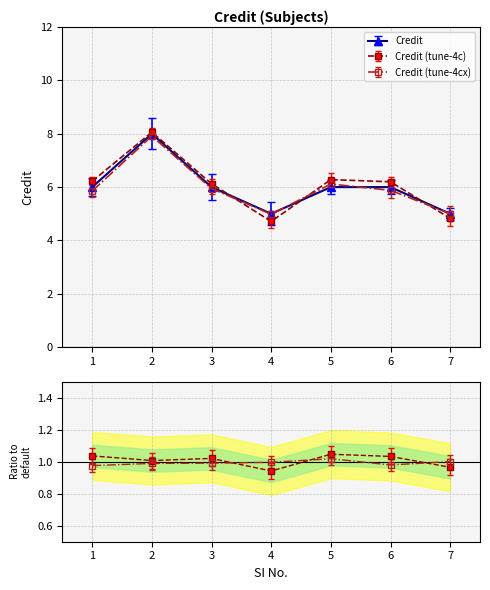

Rank the categories by value from highest to lowest.

2, 1, 3, 5, 6, 4, 7